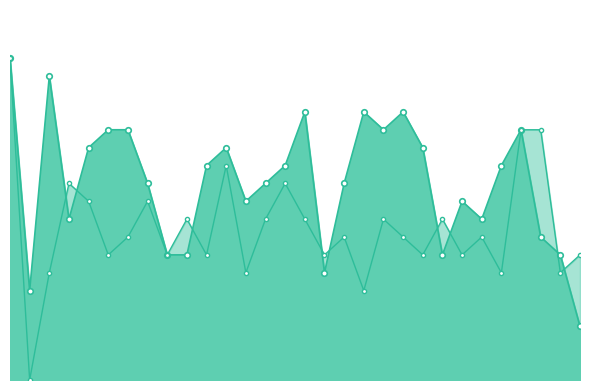

List the labels in order of Total Pretest value, largest first.

1, 27, 28, 12, 4, 15, 5, 8, 10, 14, 16, 20, 23, 7, 18, 21, 25, 6, 9, 11, 17, 22, 24, 30, 3, 13, 26, 29, 19, 2